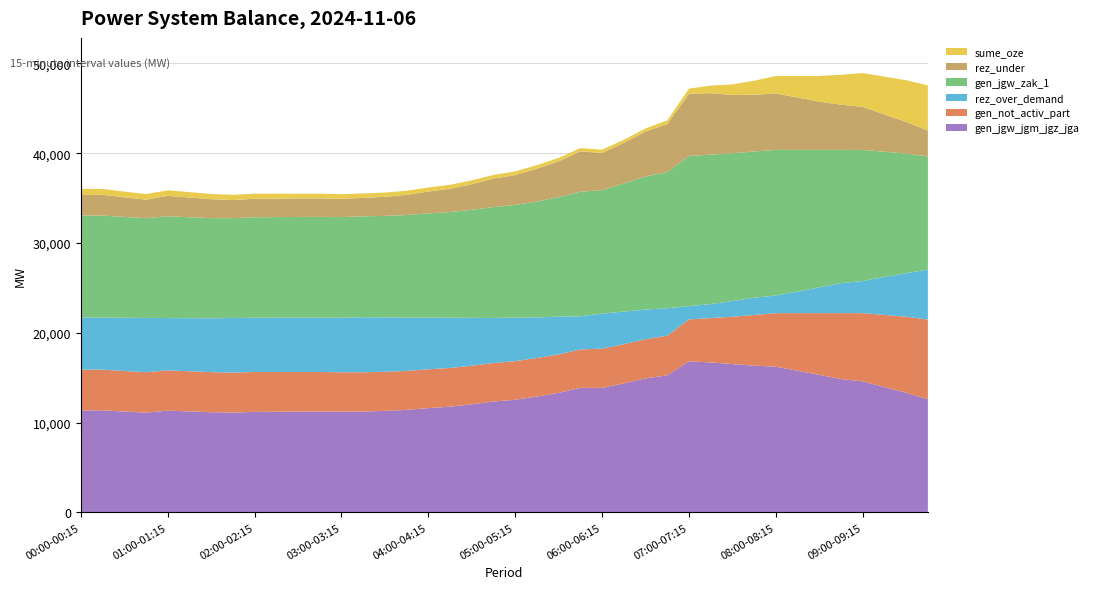

Reading left to right, list all the values displayed in this chart.

sume_oze: 00:00-00:15=673	00:15-00:30=658	00:30-00:45=642	00:45-01:00=626	01:00-01:15=613	01:15-01:30=601	01:30-01:45=589	01:45-02:00=577	02:00-02:15=566	02:15-02:30=553	02:30-02:45=540	02:45-03:00=527	03:00-03:15=511	03:15-03:30=495	03:30-03:45=478	03:45-04:00=462	04:00-04:15=450	04:15-04:30=439	04:30-04:45=428	04:45-05:00=416	05:00-05:15=405	05:15-05:30=393	05:30-05:45=382	05:45-06:00=371	06:00-06:15=360	06:15-06:30=349	06:30-06:45=343	06:45-07:00=406	07:00-07:15=576	07:15-07:30=846	07:30-07:45=1184	07:45-08:00=1558	08:00-08:15=1954	08:15-08:30=2393	08:30-08:45=2862	08:45-09:00=3331	09:00-09:15=3771	09:15-09:30=4212	09:30-09:45=4645	09:45-10:00=5045
gen_jgw_zak_1: 00:00-00:15=11350	00:15-00:30=11365	00:30-00:45=11231	00:45-01:00=11110	01:00-01:15=11331	01:15-01:30=11243	01:30-01:45=11155	01:45-02:00=11117	02:00-02:15=11193	02:15-02:30=11206	02:30-02:45=11219	02:45-03:00=11232	03:00-03:15=11218	03:15-03:30=11234	03:30-03:45=11301	03:45-04:00=11417	04:00-04:15=11612	04:15-04:30=11773	04:30-04:45=12034	04:45-05:00=12346	05:00-05:15=12539	05:15-05:30=12900	05:30-05:45=13312	05:45-06:00=13873	06:00-06:15=13752	06:15-06:30=14262	06:30-06:45=14819	06:45-07:00=15156	07:00-07:15=16729	07:15-07:30=16647	07:30-07:45=16460	07:45-08:00=16286	08:00-08:15=16223	08:15-08:30=15783	08:30-08:45=15315	08:45-09:00=14846	09:00-09:15=14597	09:15-09:30=13956	09:30-09:45=13323	09:45-10:00=12604
gen_not_activ_part: 00:00-00:15=4552	00:15-00:30=4536	00:30-00:45=4520	00:45-01:00=4505	01:00-01:15=4488	01:15-01:30=4476	01:30-01:45=4464	01:45-02:00=4452	02:00-02:15=4442	02:15-02:30=4429	02:30-02:45=4416	02:45-03:00=4403	03:00-03:15=4389	03:15-03:30=4373	03:30-03:45=4356	03:45-04:00=4340	04:00-04:15=4324	04:15-04:30=4313	04:30-04:45=4302	04:45-05:00=4290	05:00-05:15=4307	05:15-05:30=4296	05:30-05:45=4284	05:45-06:00=4273	06:00-06:15=4374	06:15-06:30=4364	06:30-06:45=4357	06:45-07:00=4420	07:00-07:15=4669	07:15-07:30=4939	07:30-07:45=5276	07:45-08:00=5650	08:00-08:15=5967	08:15-08:30=6407	08:30-08:45=6875	08:45-09:00=7344	09:00-09:15=7593	09:15-09:30=8034	09:30-09:45=8467	09:45-10:00=8868
rez_under: 00:00-00:15=2300	00:15-00:30=2315	00:30-00:45=2181	00:45-01:00=2060	01:00-01:15=2281	01:15-01:30=2193	01:30-01:45=2105	01:45-02:00=2025	02:00-02:15=2065	02:15-02:30=2056	02:30-02:45=2057	02:45-03:00=2058	03:00-03:15=2039	03:15-03:30=2055	03:30-03:45=2122	03:45-04:00=2238	04:00-04:15=2433	04:15-04:30=2594	04:30-04:45=2855	04:45-05:00=3167	05:00-05:15=3328	05:15-05:30=3669	05:30-05:45=3972	05:45-06:00=4491	06:00-06:15=4142	06:15-06:30=4520	06:30-06:45=5017	06:45-07:00=5354	07:00-07:15=6927	07:15-07:30=6845	07:30-07:45=6493	07:45-08:00=6319	08:00-08:15=6276	08:15-08:30=5836	08:30-08:45=5368	08:45-09:00=5035	09:00-09:15=4795	09:15-09:30=4154	09:30-09:45=3521	09:45-10:00=2865
rez_over_demand: 00:00-00:15=5803	00:15-00:30=5788	00:30-00:45=5922	00:45-01:00=6043	01:00-01:15=5822	01:15-01:30=5910	01:30-01:45=5998	01:45-02:00=6078	02:00-02:15=6038	02:15-02:30=6047	02:30-02:45=6046	02:45-03:00=6045	03:00-03:15=6064	03:15-03:30=6129	03:30-03:45=6062	03:45-04:00=5946	04:00-04:15=5751	04:15-04:30=5590	04:30-04:45=5329	04:45-05:00=5017	05:00-05:15=4856	05:15-05:30=4515	05:30-05:45=4212	05:45-06:00=3693	06:00-06:15=3904	06:15-06:30=3633	06:30-06:45=3304	06:45-07:00=3053	07:00-07:15=1475	07:15-07:30=1557	07:30-07:45=1744	07:45-08:00=1918	08:00-08:15=1961	08:15-08:30=2401	08:30-08:45=2869	08:45-09:00=3338	09:00-09:15=3578	09:15-09:30=4219	09:30-09:45=4852	09:45-10:00=5571
gen_jgw_jgm_jgz_jga: 00:00-00:15=11350	00:15-00:30=11365	00:30-00:45=11231	00:45-01:00=11110	01:00-01:15=11331	01:15-01:30=11243	01:30-01:45=11155	01:45-02:00=11117	02:00-02:15=11193	02:15-02:30=11206	02:30-02:45=11219	02:45-03:00=11232	03:00-03:15=11218	03:15-03:30=11234	03:30-03:45=11301	03:45-04:00=11417	04:00-04:15=11612	04:15-04:30=11773	04:30-04:45=12034	04:45-05:00=12346	05:00-05:15=12539	05:15-05:30=12900	05:30-05:45=13312	05:45-06:00=13873	06:00-06:15=13860	06:15-06:30=14370	06:30-06:45=14927	06:45-07:00=15264	07:00-07:15=16821	07:15-07:30=16701	07:30-07:45=16514	07:45-08:00=16340	08:00-08:15=16223	08:15-08:30=15783	08:30-08:45=15315	08:45-09:00=14846	09:00-09:15=14597	09:15-09:30=13956	09:30-09:45=13323	09:45-10:00=12604